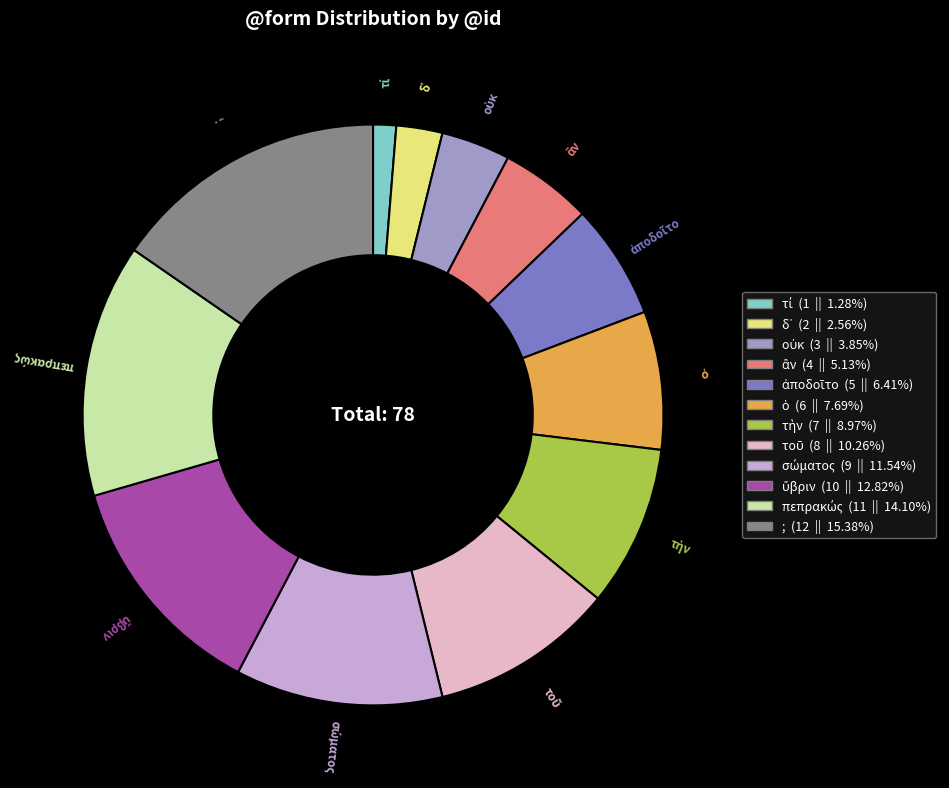

What percentage do οὐκ and σώματος together represent?

15.4%